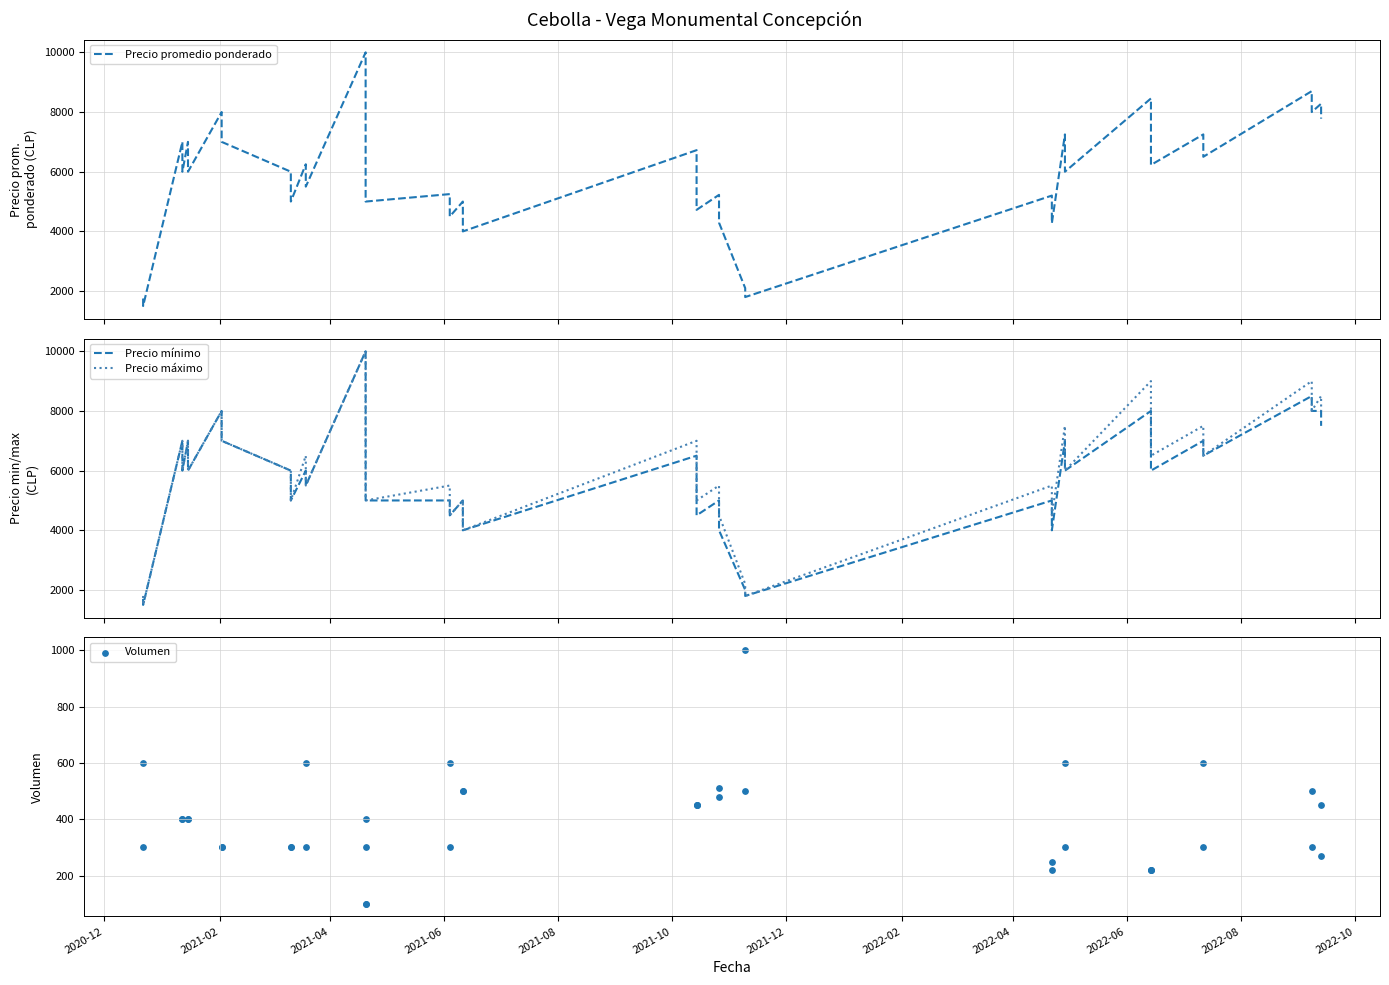

What are all the series names shown in the legend?

Precio promedio ponderado, Precio mínimo, Precio máximo, Volumen